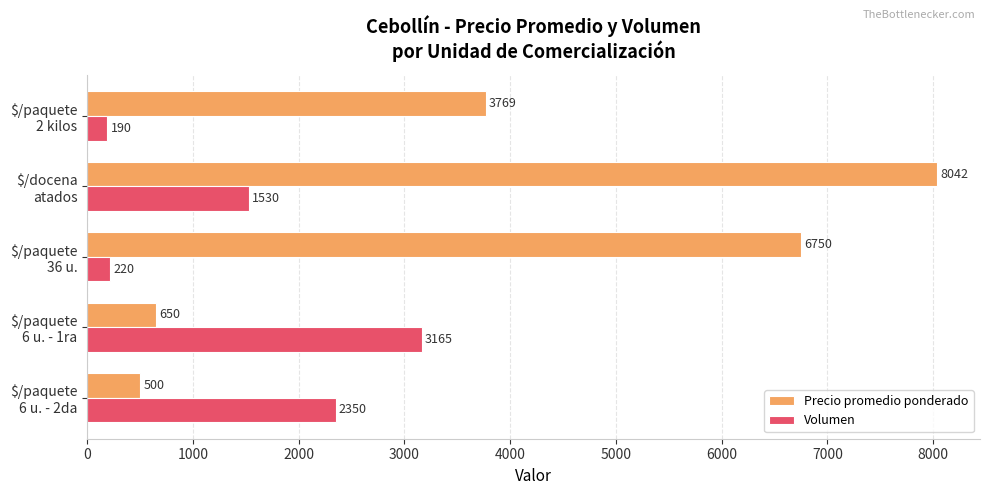

Which series has the widest spread of values?

Precio promedio ponderado